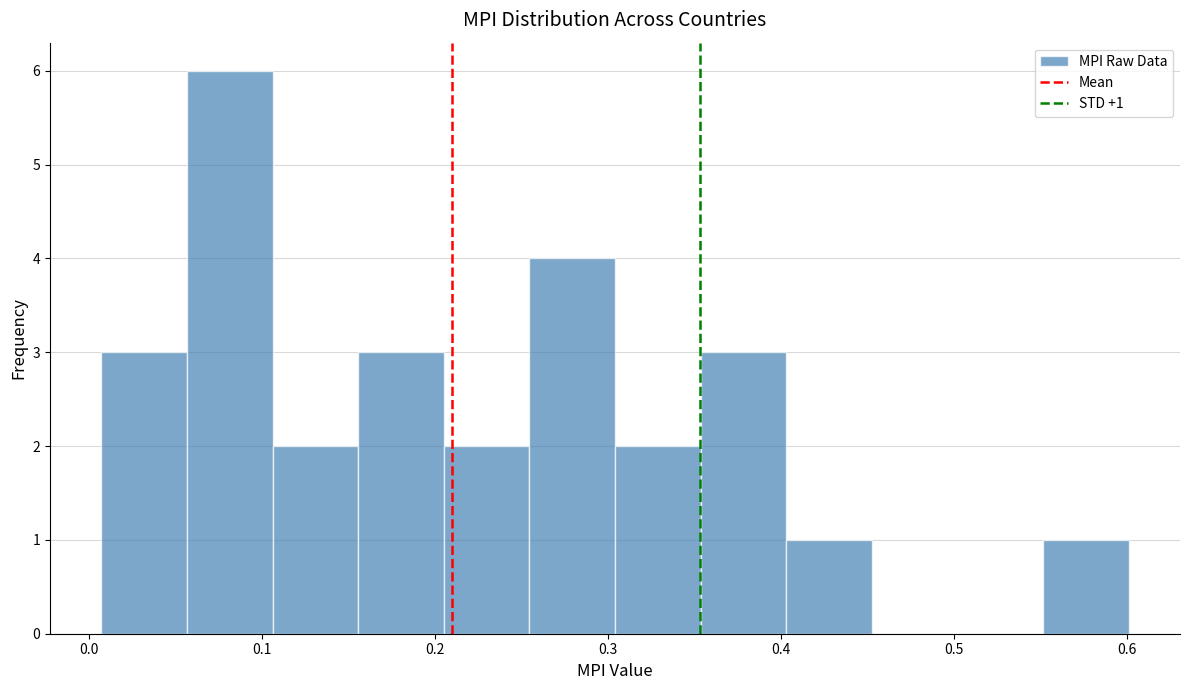

Over which range of the x-axis is the bar tallest?

0.06 to 0.11